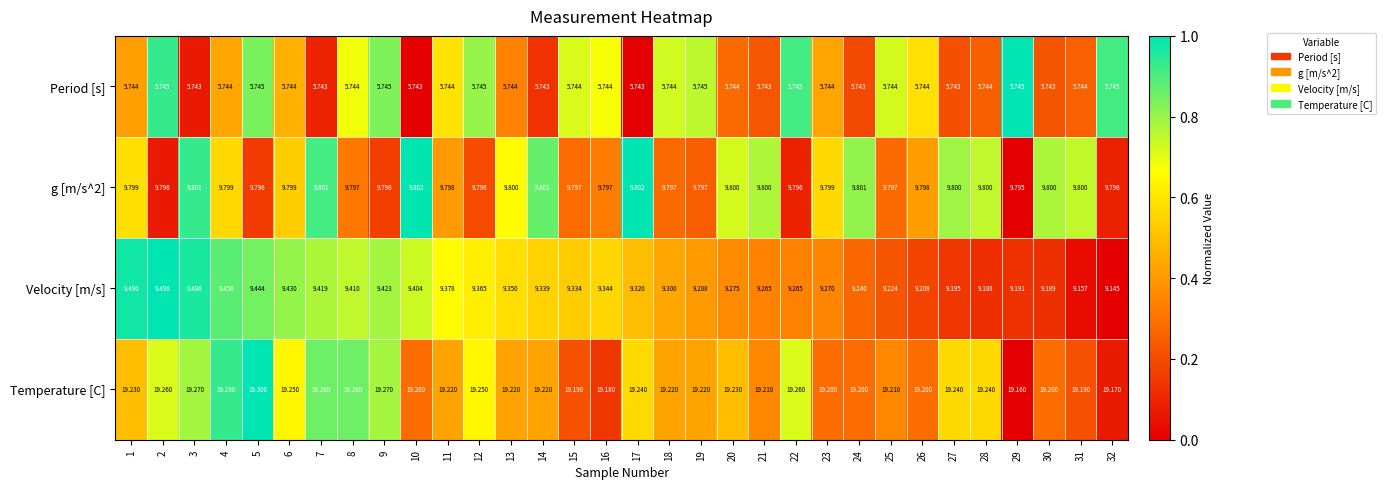

Between 14 and 20, which series saw the biggest shift?

Velocity [m/s]